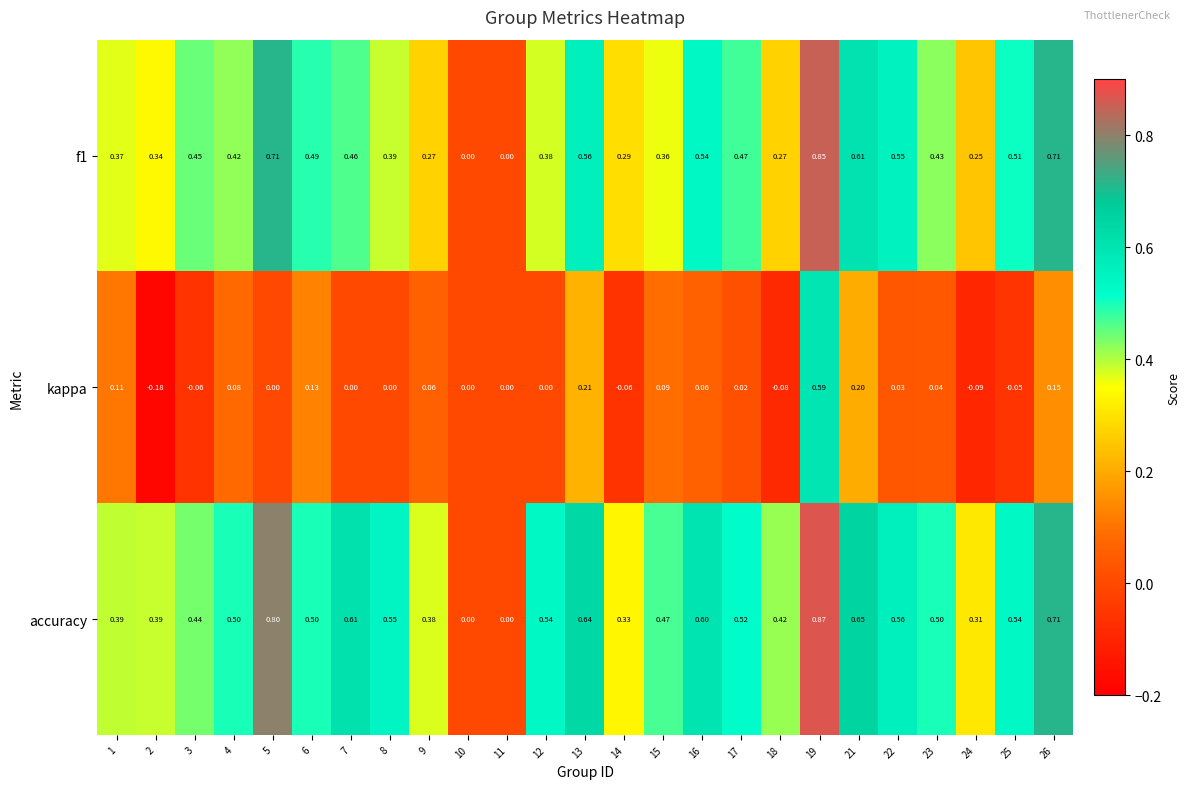

What is the difference between the highest and lowest values at 16?

0.5